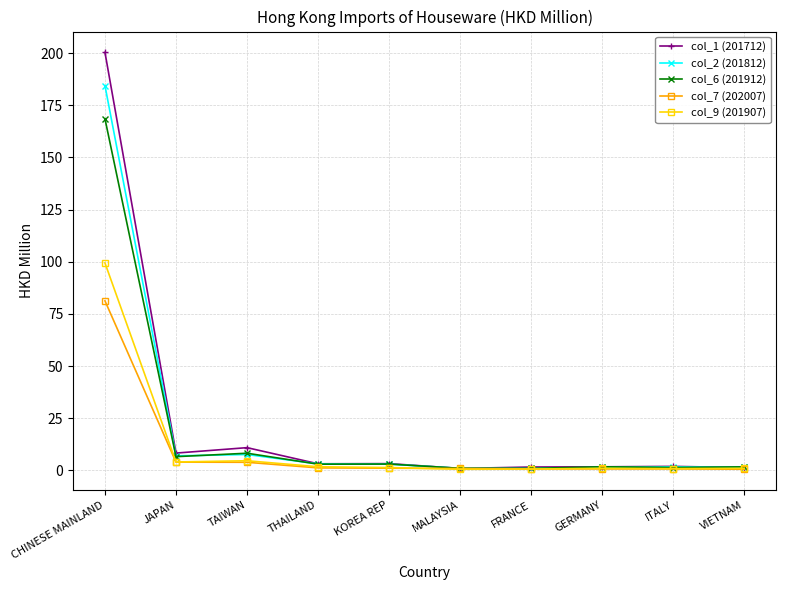

What position from the left is TAIWAN?

3